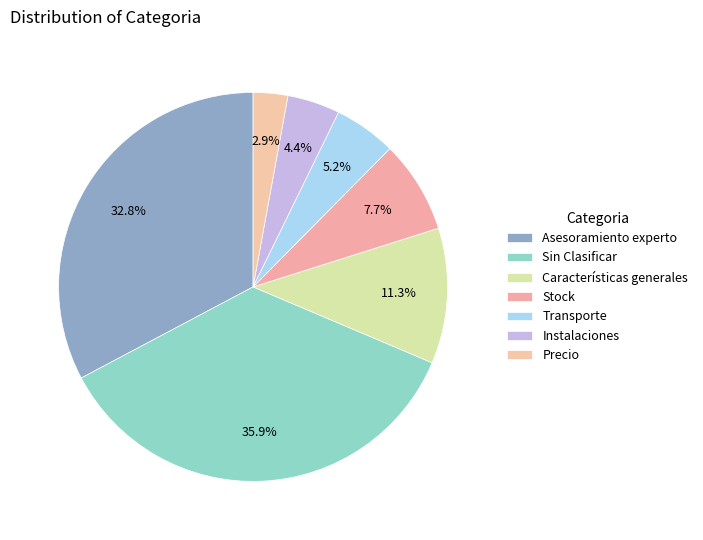

Is there a majority slice in this chart?

No